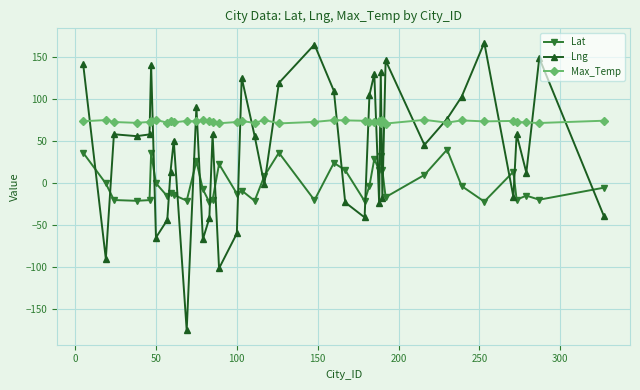

After their last crossing, which series has the higher values: Lat or Lng?

Lat